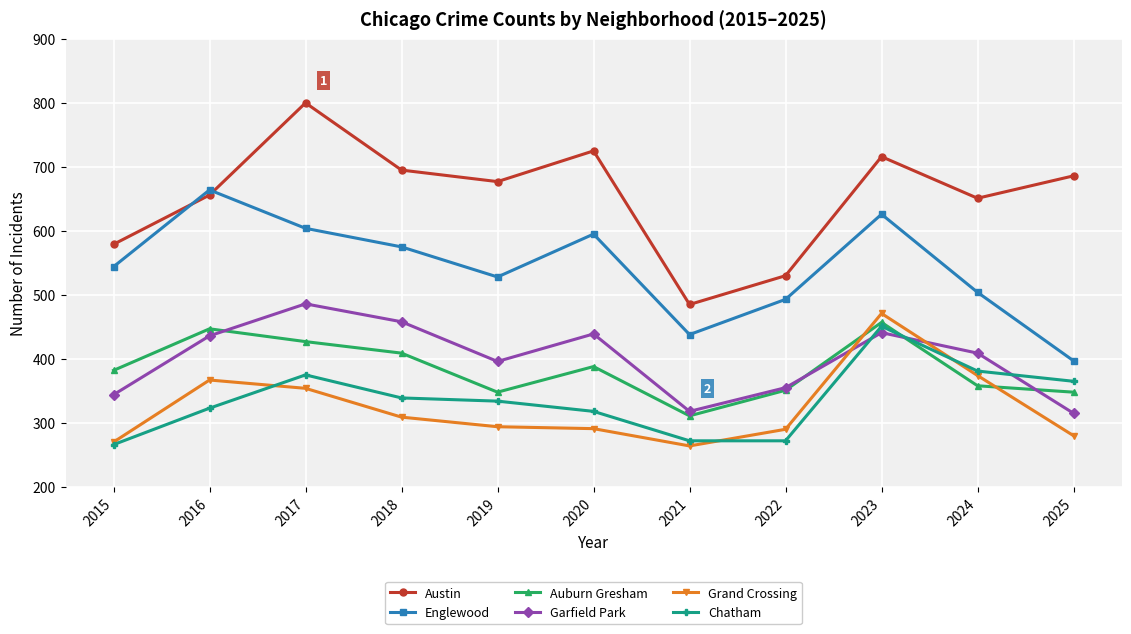

What is the minimum value shown in the chart?

264